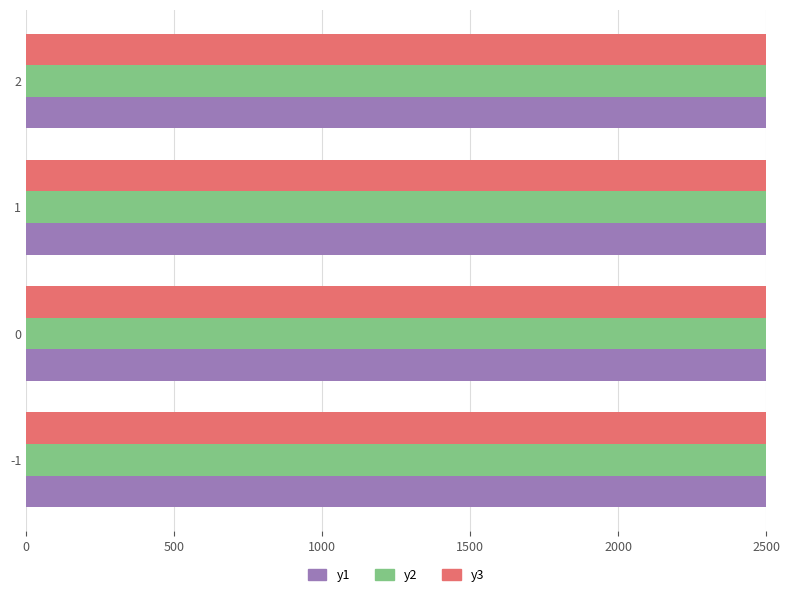

How many data points in y2 are above 4475?

1